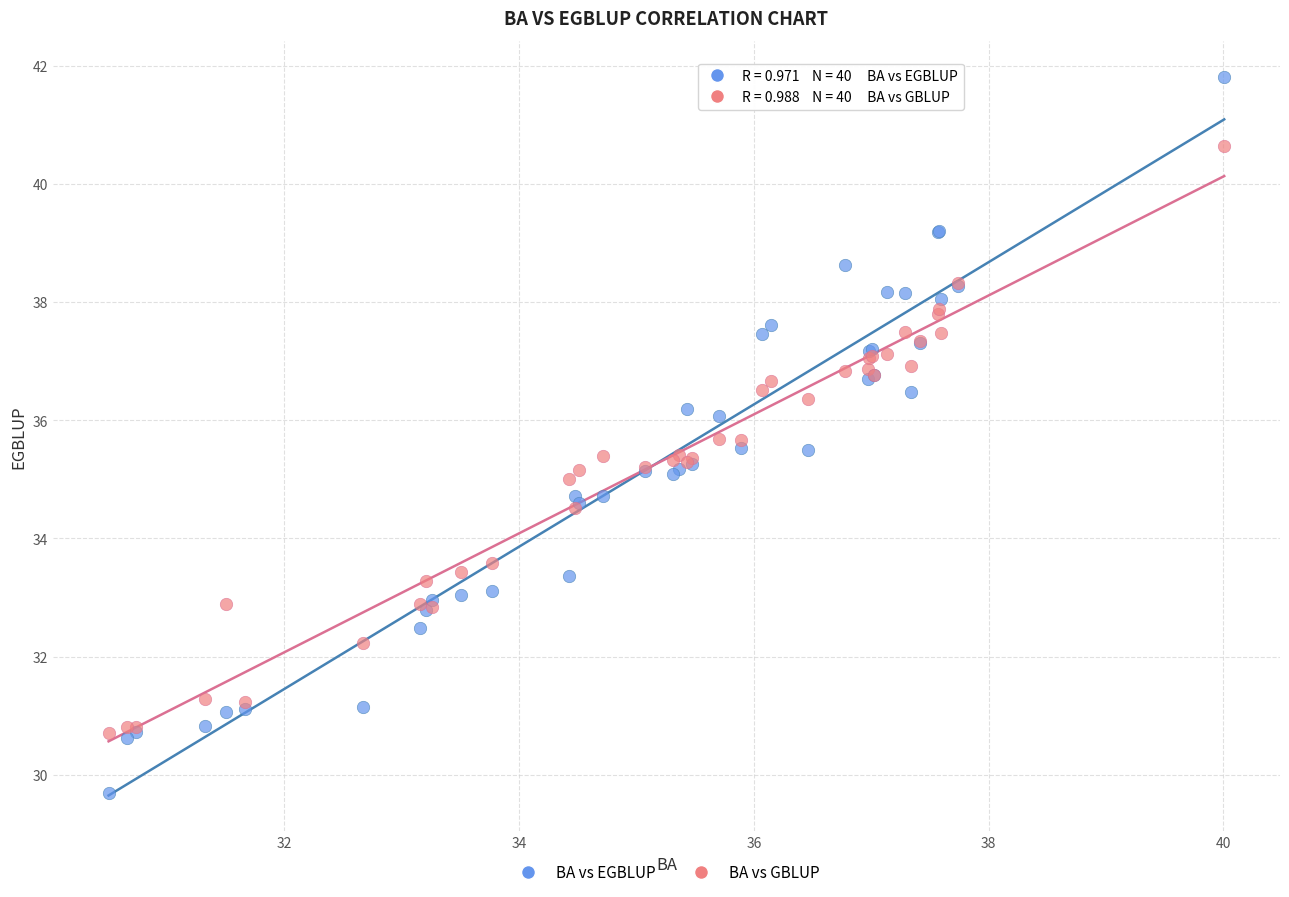

Which series contains the highest Y value?

BA vs EGBLUP